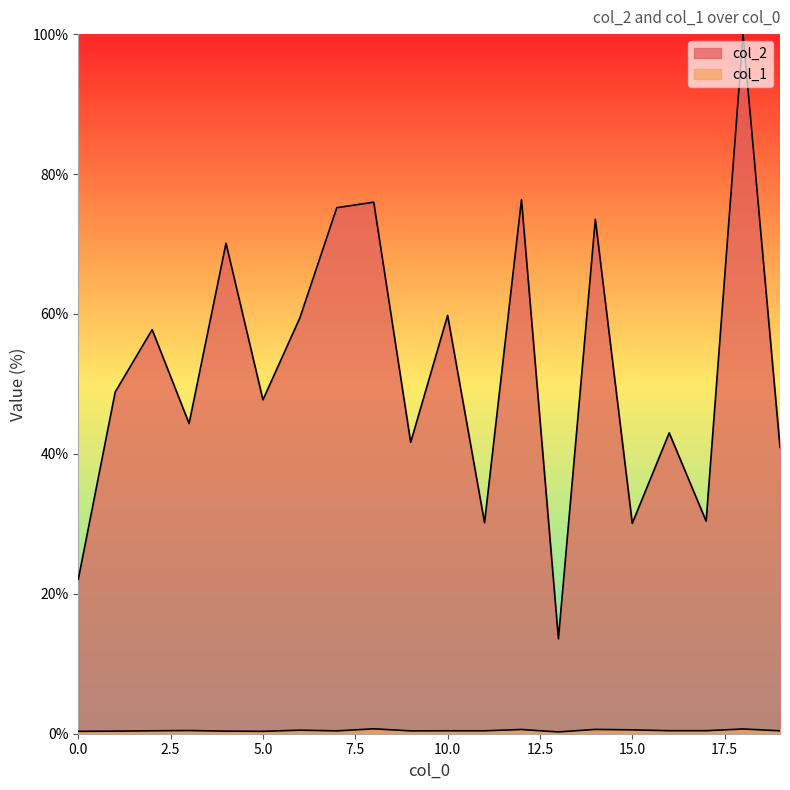

At which category does the chart reach its peak across all series?

18